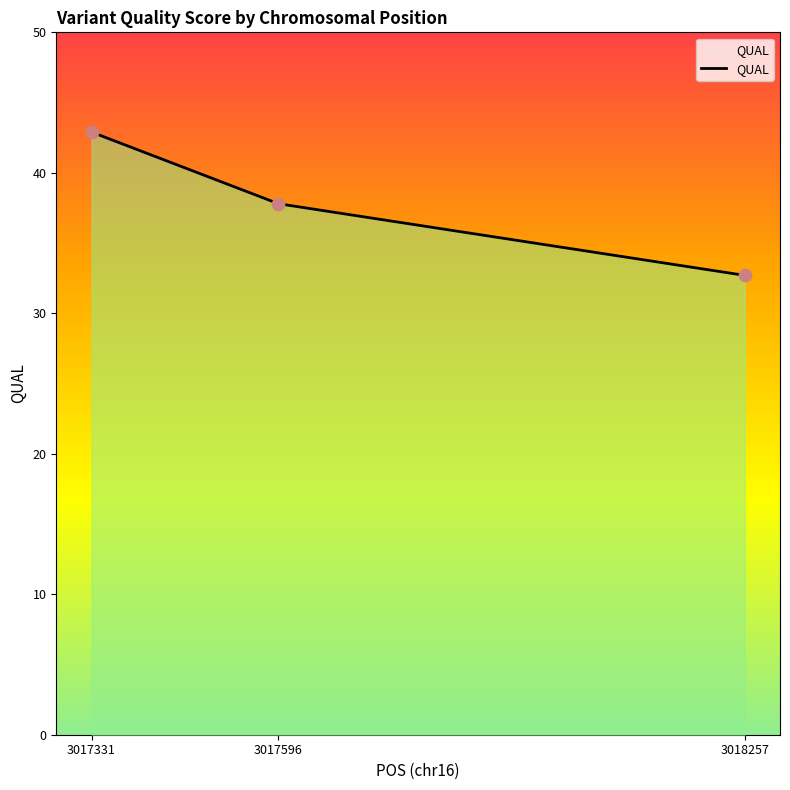

Approximately how many times larger is the value at 3018257 compared to 3017331?

0.8